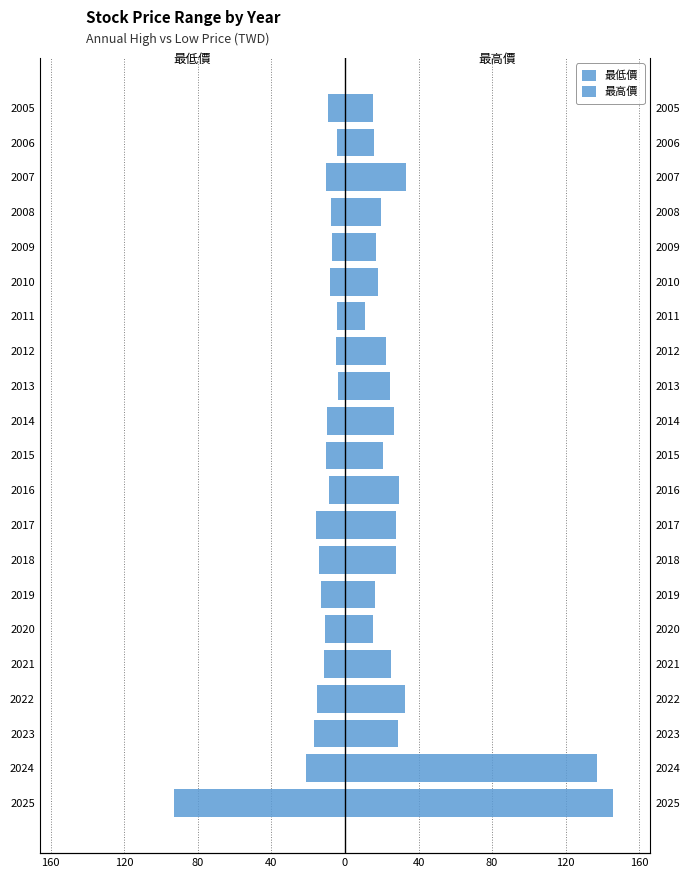

Rank the series at 2020 from highest to lowest value.

最高價, 最低價